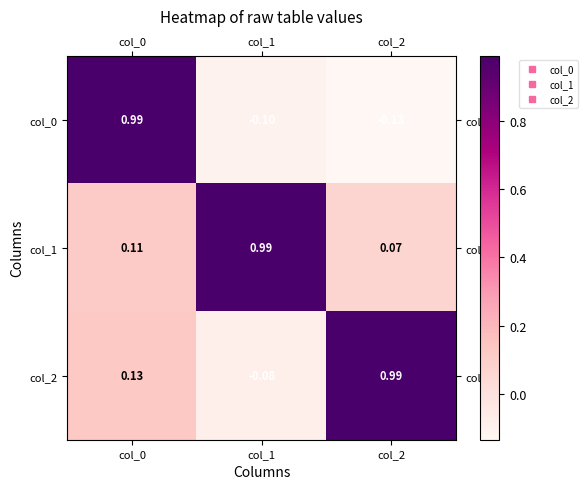

Between col_0 and col_1, which series saw the biggest shift?

col_0